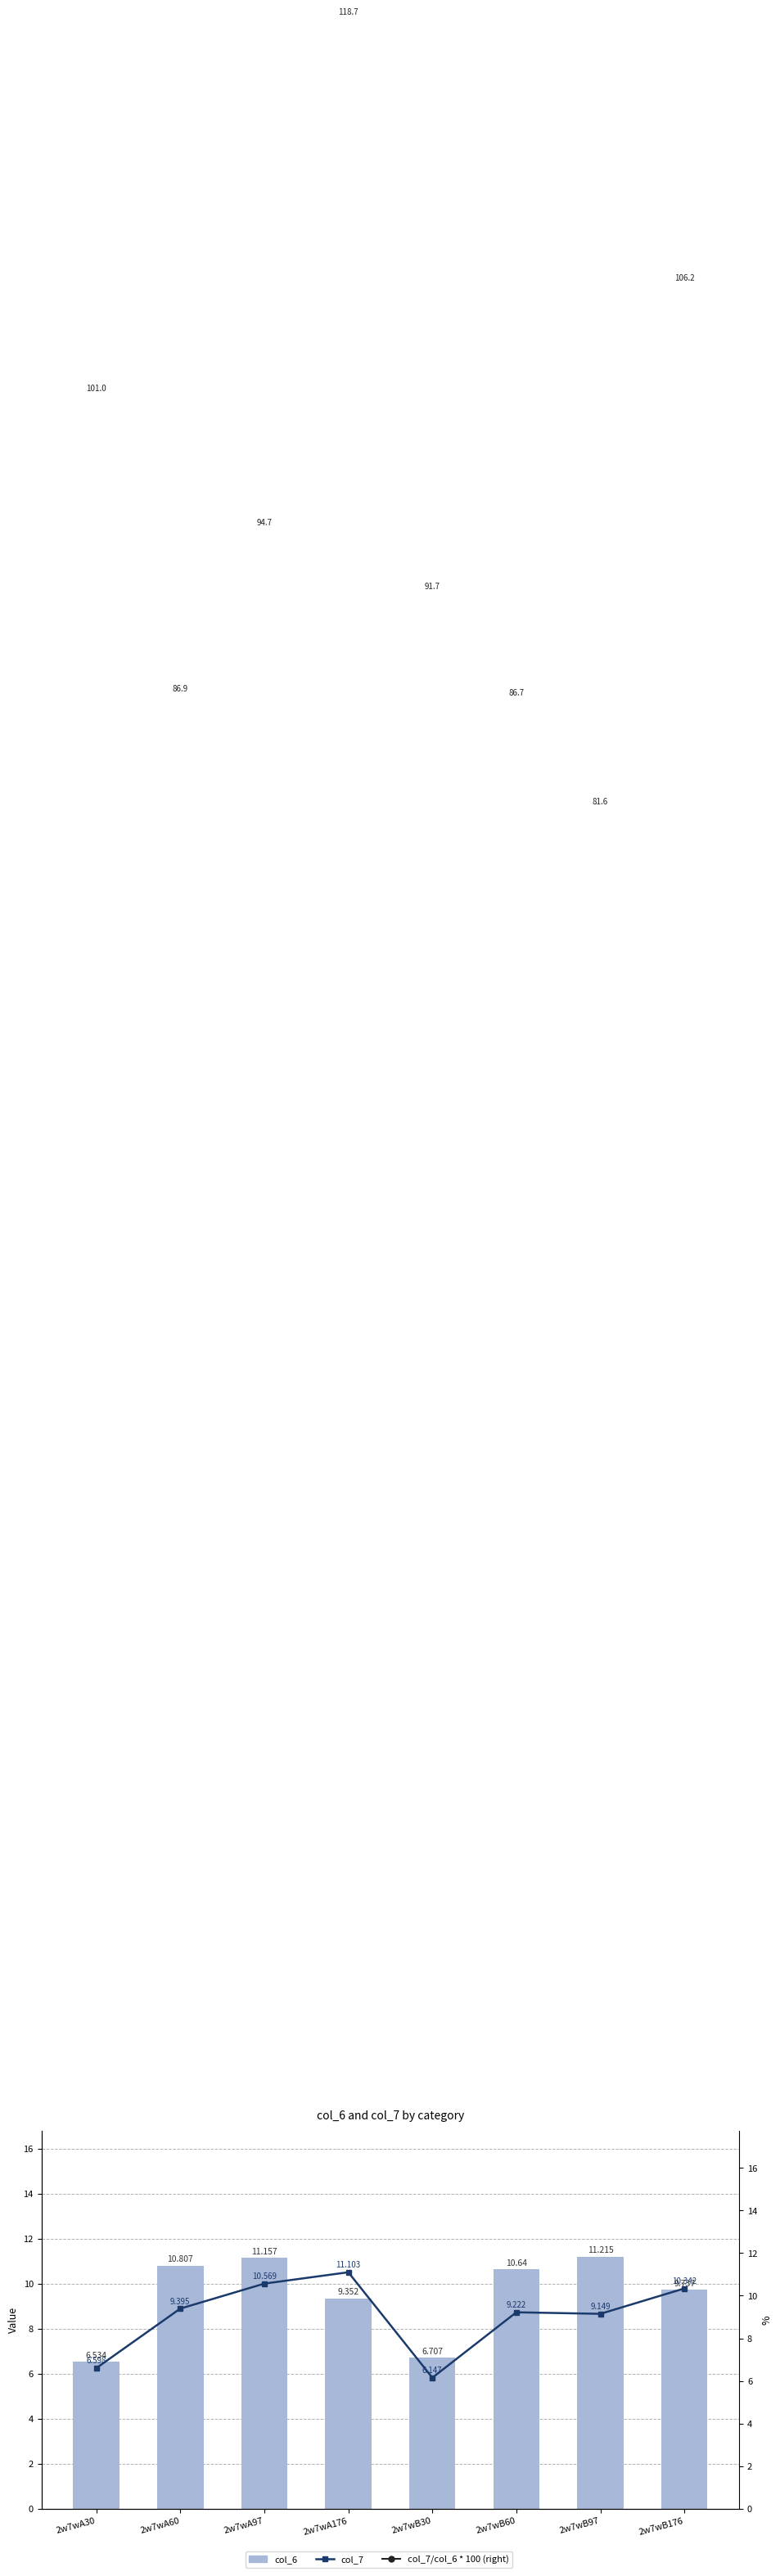

What is the highest value of the col_6 series?

11.2